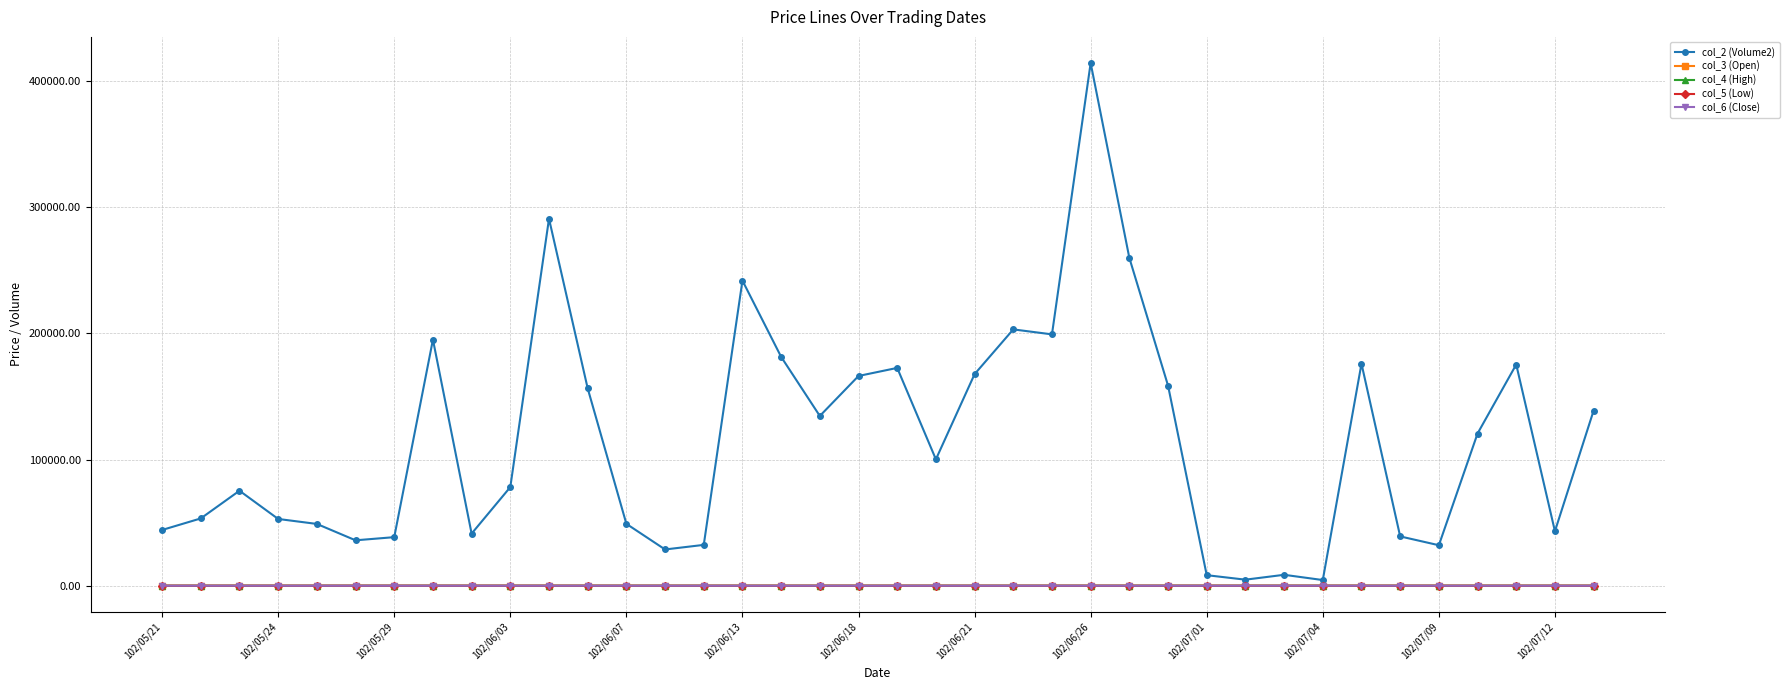

Which series has the largest total across all categories?

col_2 (Volume2)